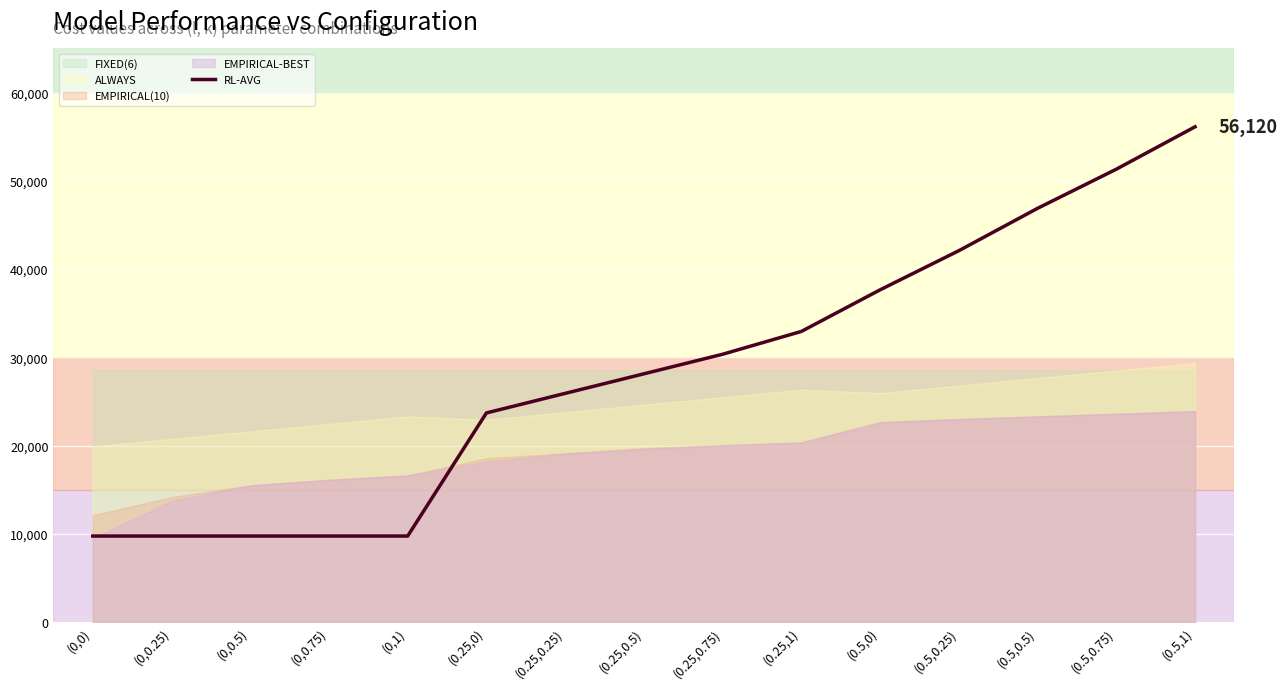

Rank the categories by value from highest to lowest.

(0.5,1), (0.5,0.75), (0.5,0.5), (0.5,0.25), (0.5,0), (0.25,1), (0.25,0.75), (0.25,0.5), (0.25,0.25), (0.25,0), (0,0), (0,0.25), (0,0.5), (0,0.75), (0,1)